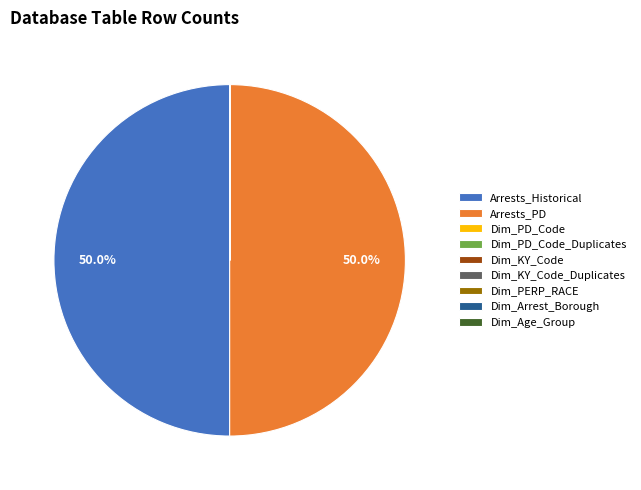

Count the number of slices in the pie.

9